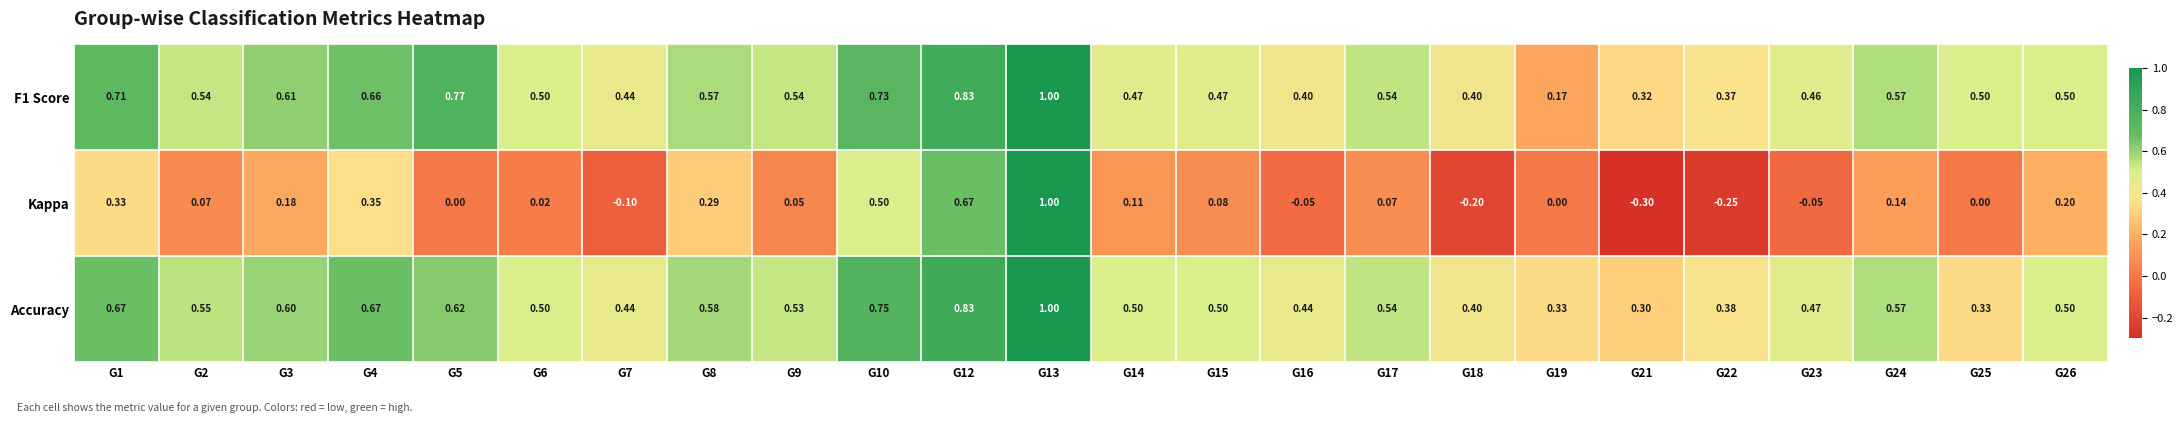

What is the difference between the highest and lowest values at G18?

0.6